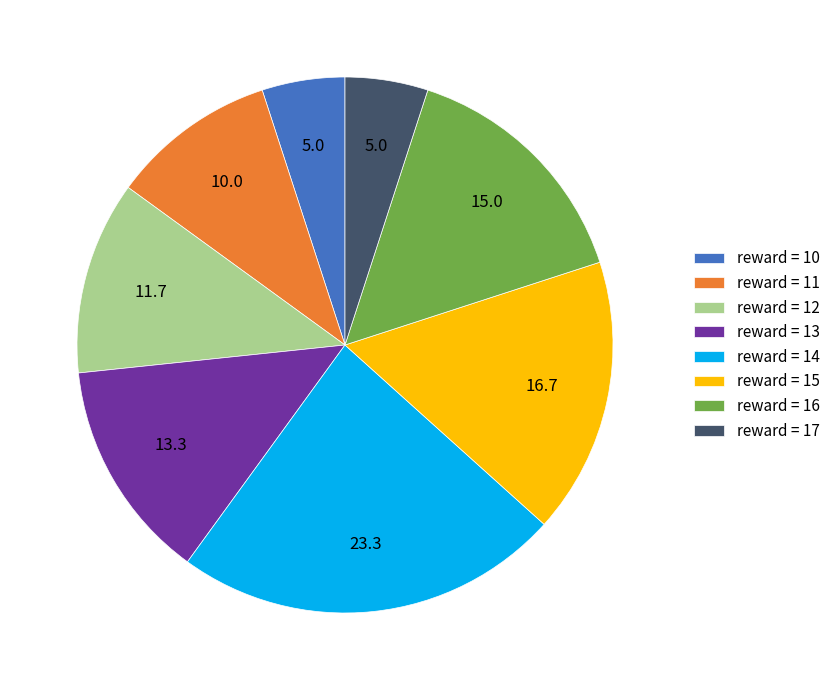

Count the number of slices in the pie.

8